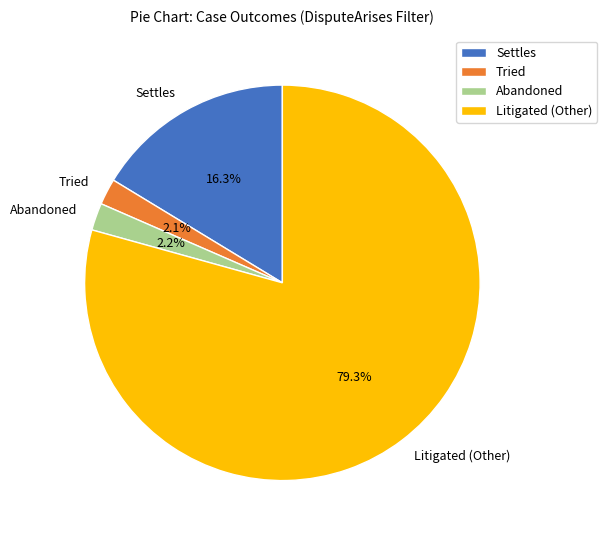

Is it true that Tried is 10% of the pie?

False